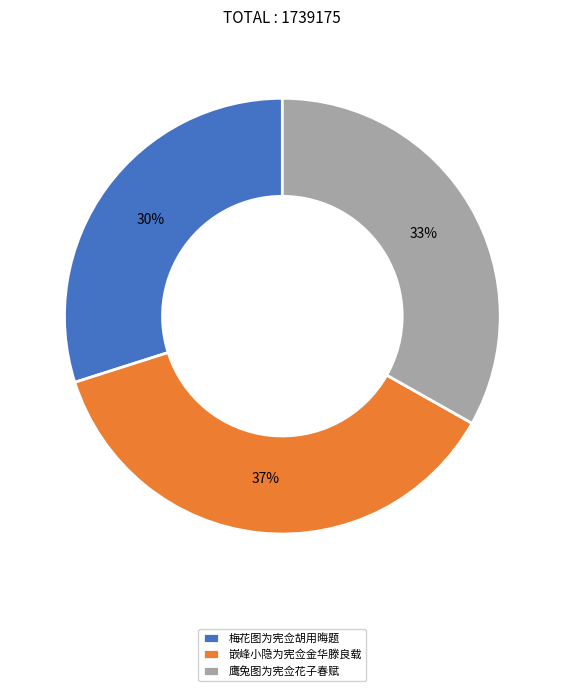

Does 嵌峰小隐为宪佥金华滕良载 account for over 50% of the chart?

No